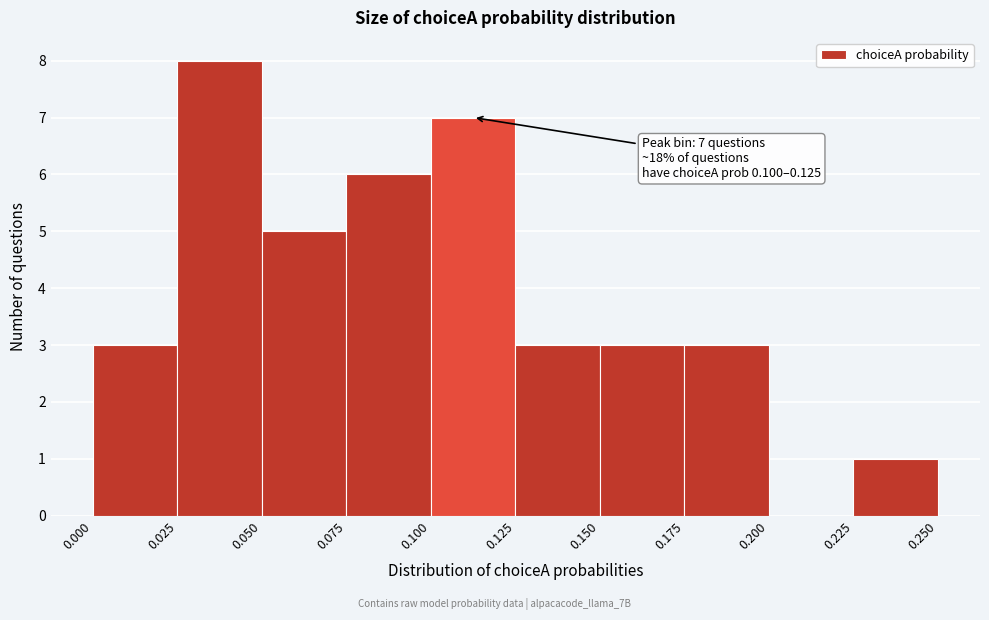

Which range on the x-axis has the tallest bar?

0.025 to 0.050